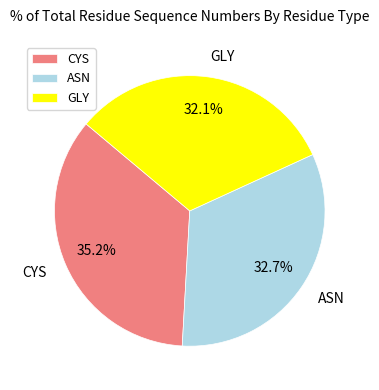

What is the ratio of the value at CYS to the value at ASN?

1.1